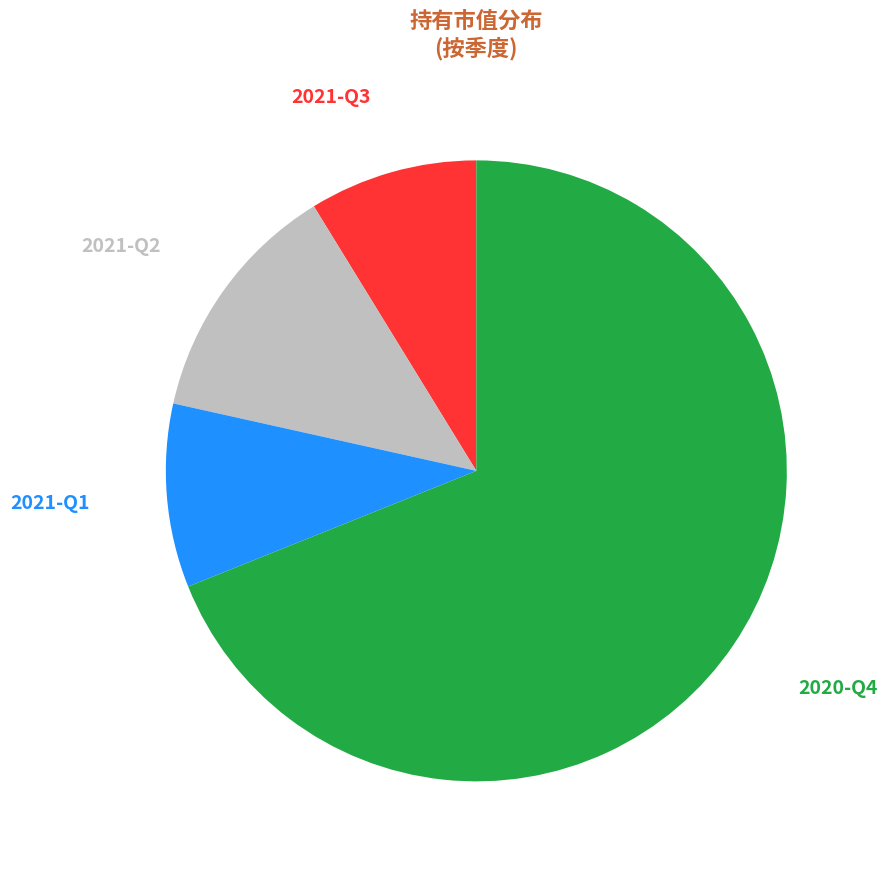

What is the majority slice?

2020-Q4